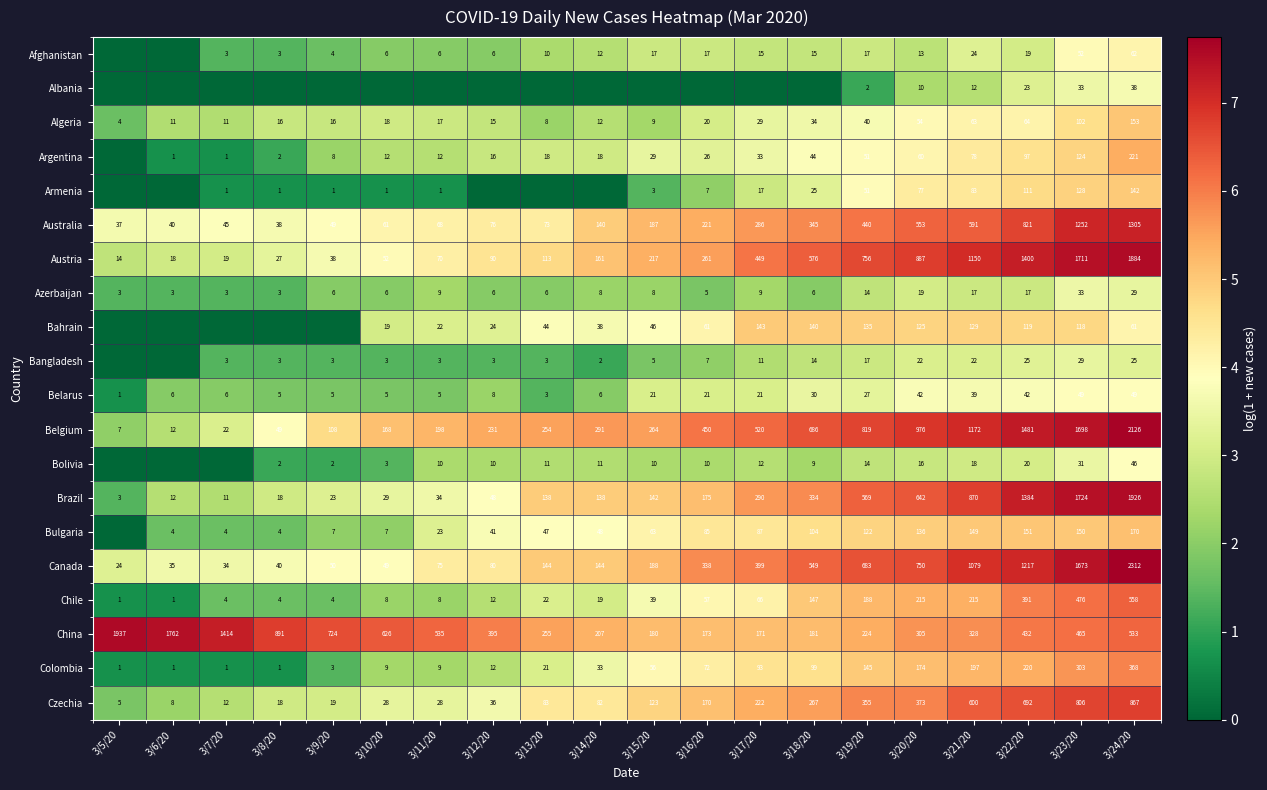

What is the difference between the Azerbaijan values at 3/5/20 and 3/13/20?

3